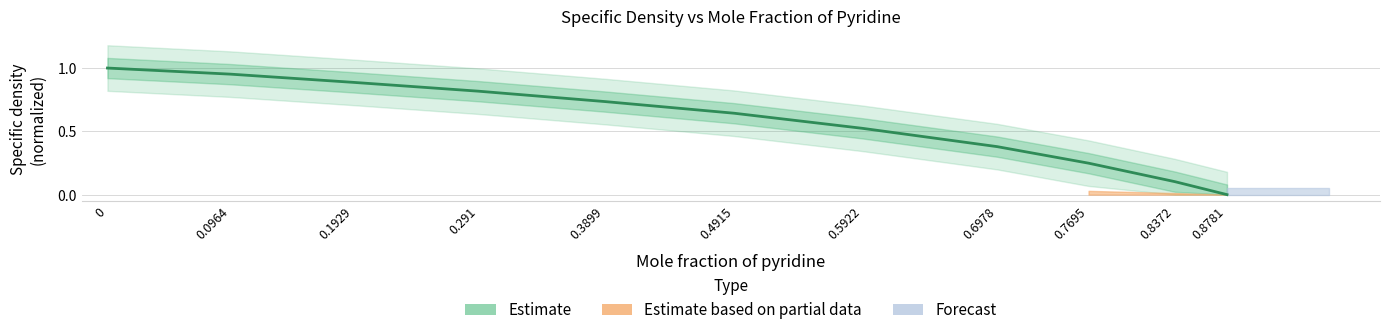

Is this an area chart (filled region under the line)?

No